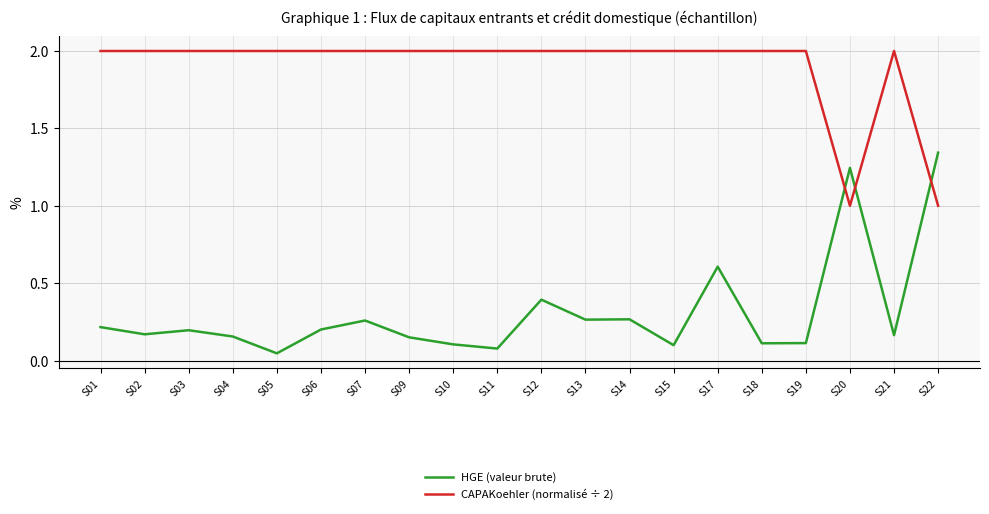

At which category is the sum across all series the highest?

S17